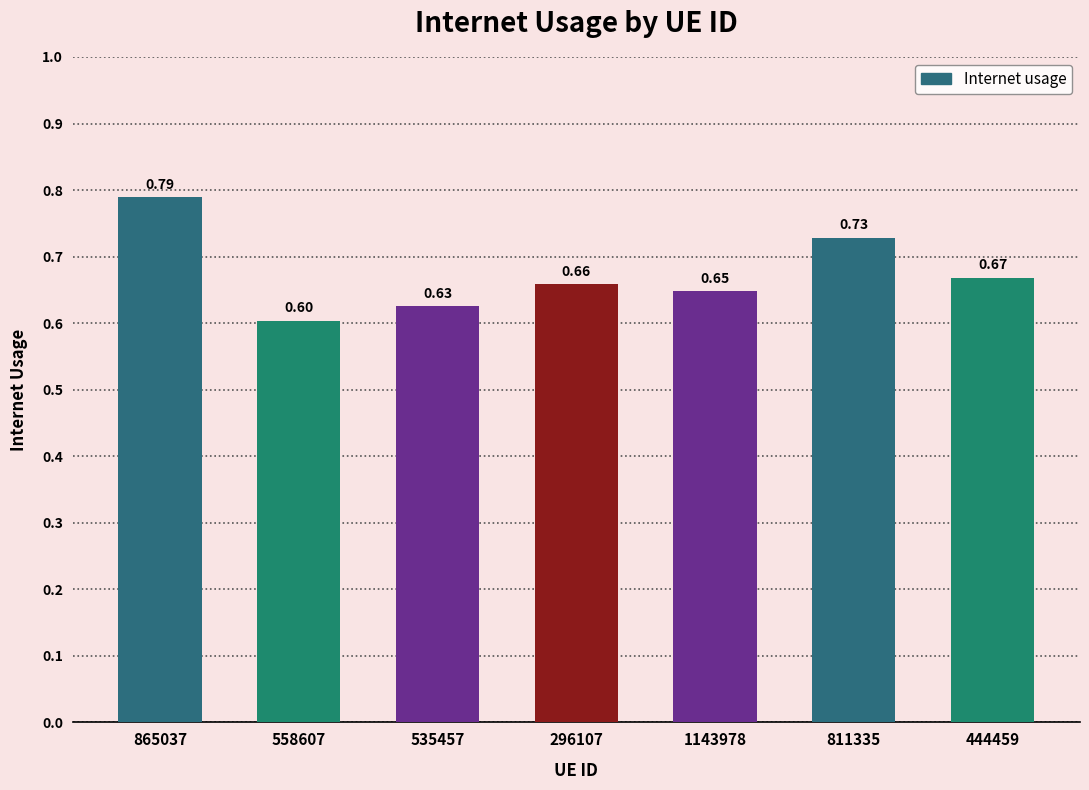

Read the value at 1143978.

0.6